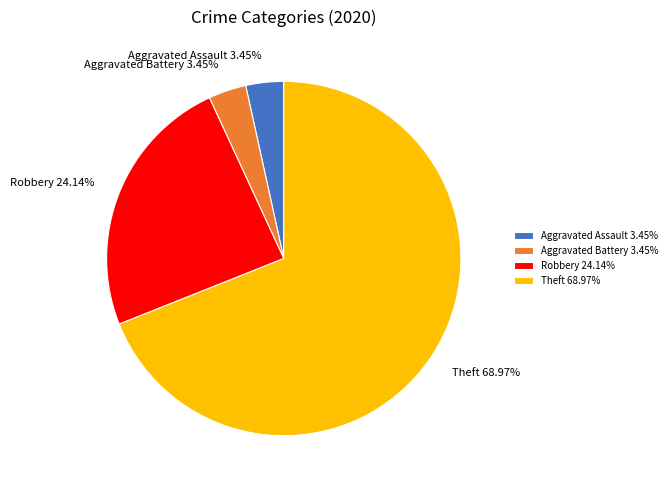

Which category has the biggest portion of the pie?

Theft 68.97%